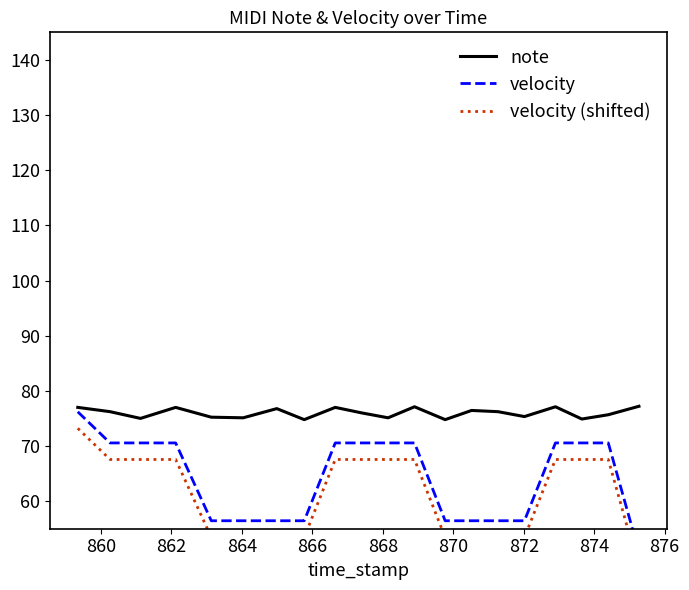

Does the chart display data point markers on the line(s)?

No